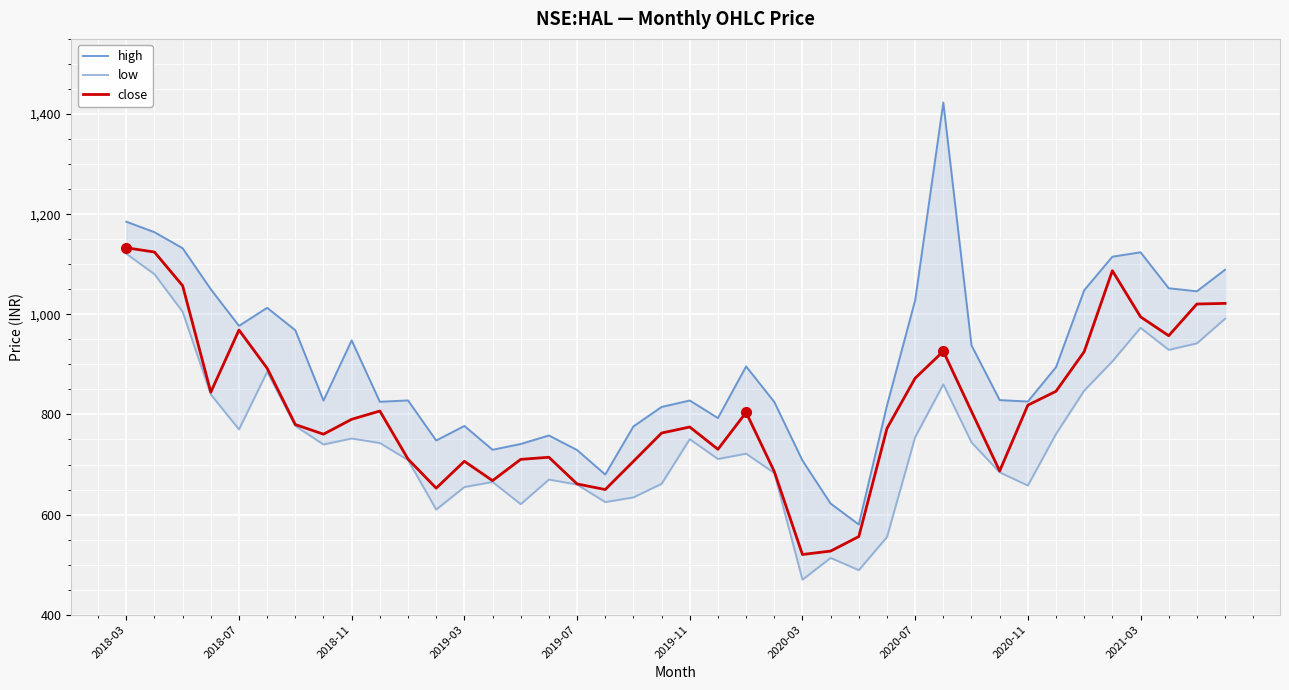

Which series has the largest range (max minus min)?

high